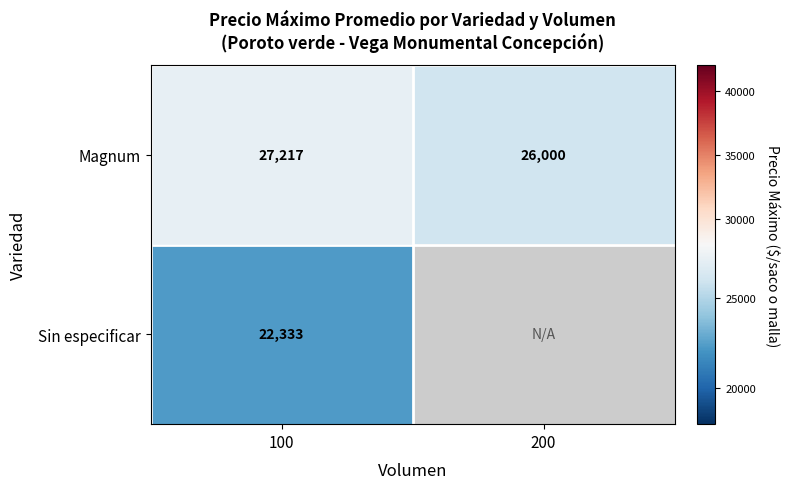

How many values in the Magnum series are below 27217?

1